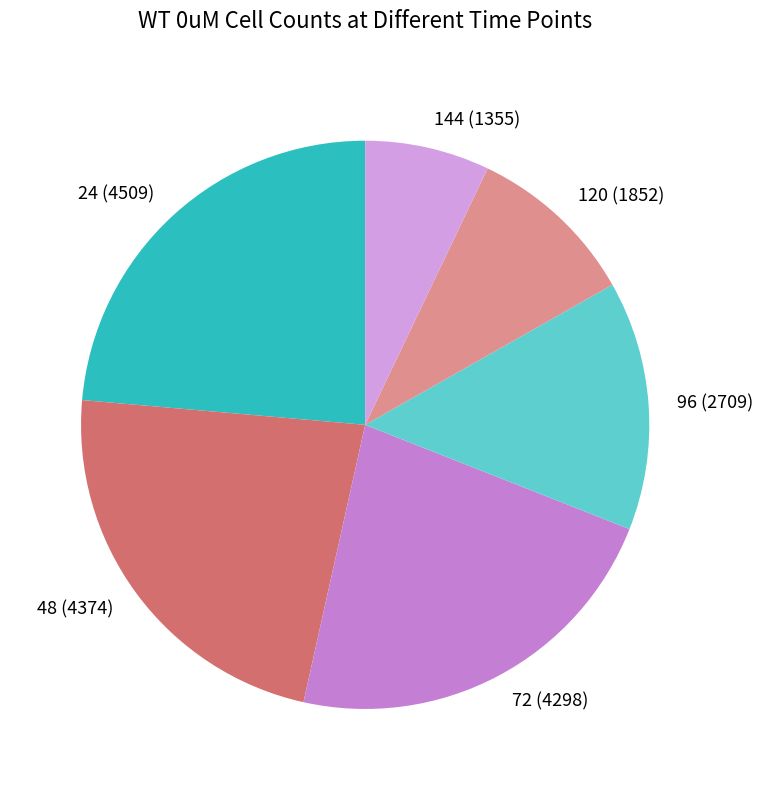

What is the largest slice in the pie chart?

24